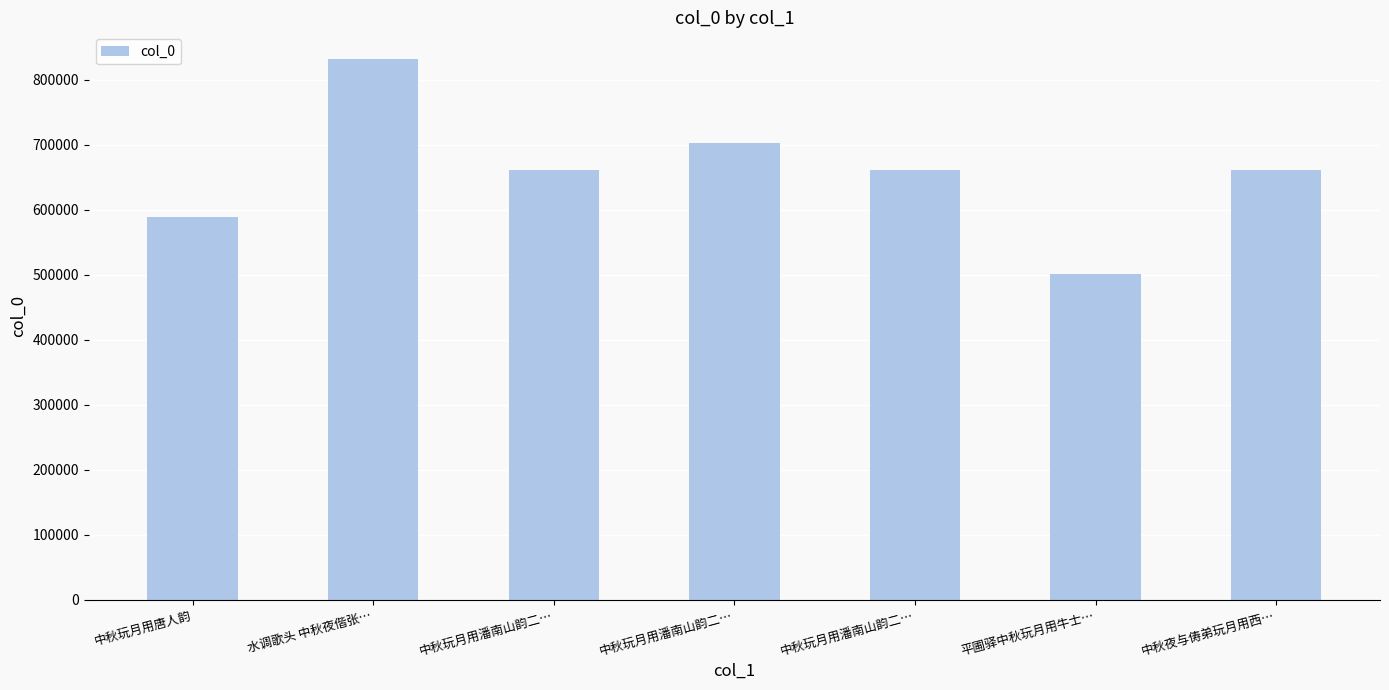

What is the sum of all values?

4605715